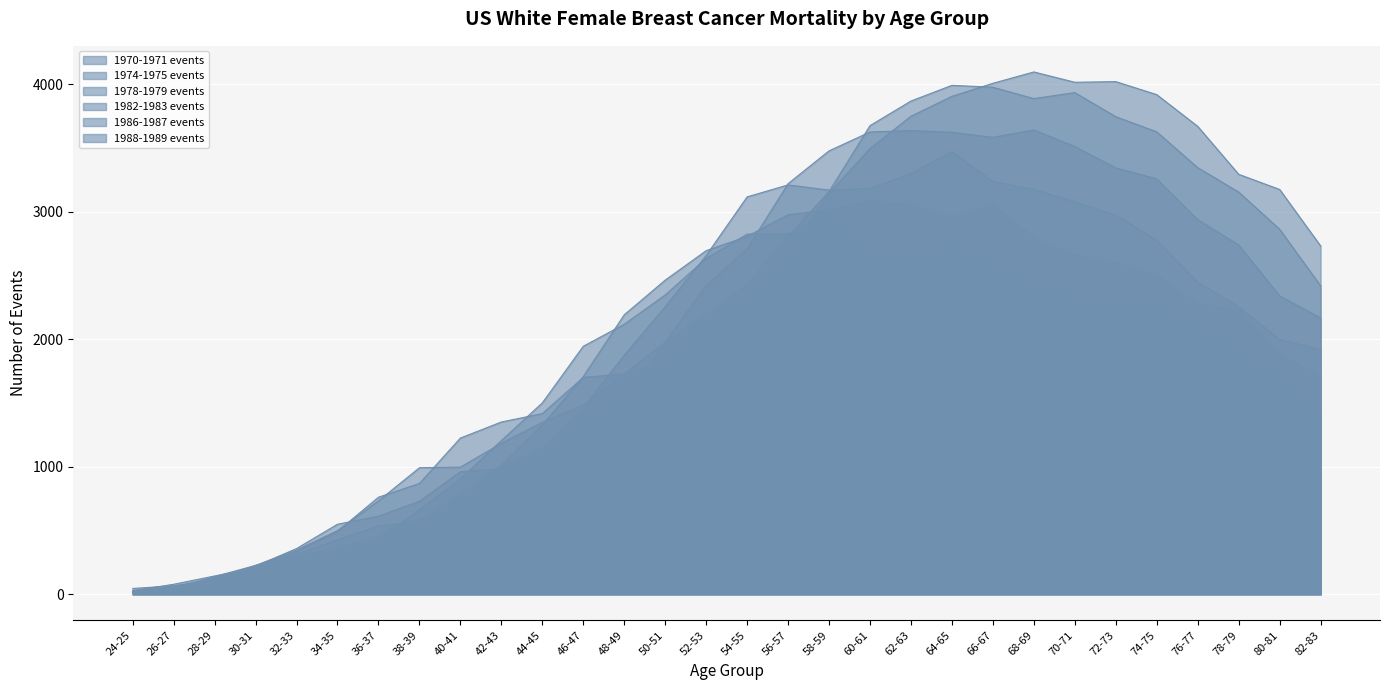

What is the maximum value shown in the chart?

4097